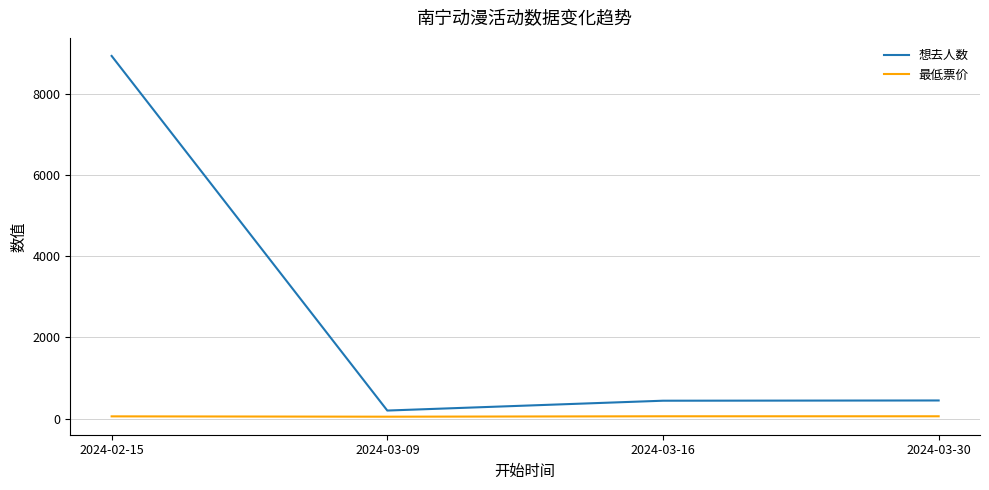

What is the sum of the 想去人数 values at 2024-02-15 and 2024-03-09?

9129